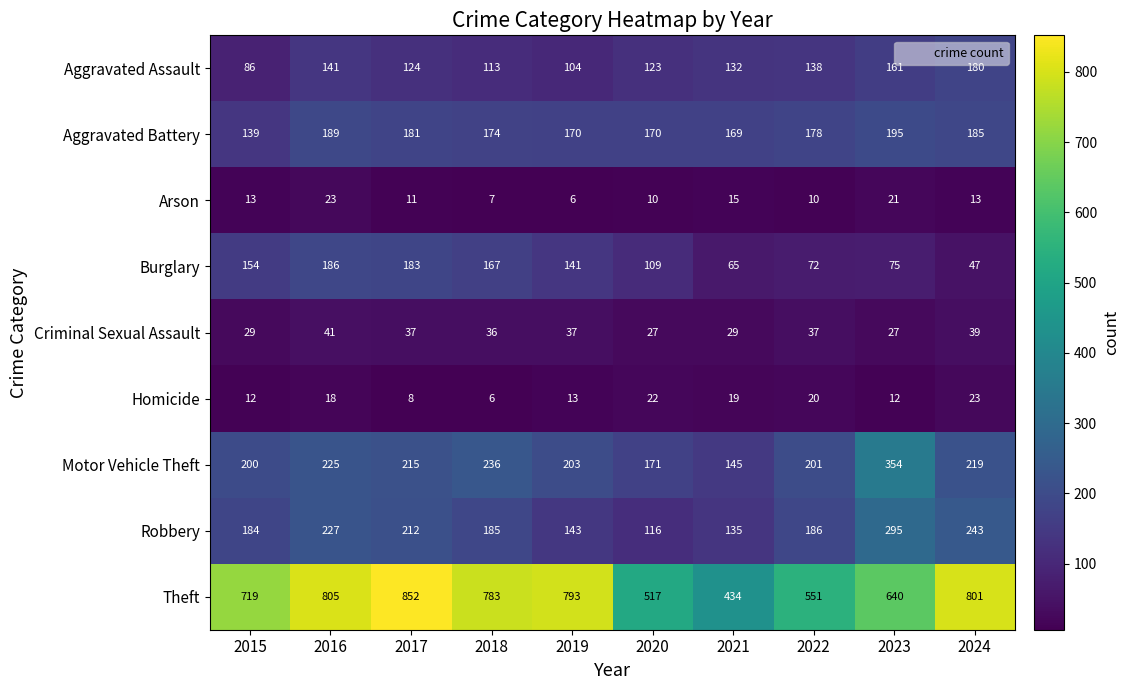

Is it true that Motor Vehicle Theft equals 100 at 2020?

False